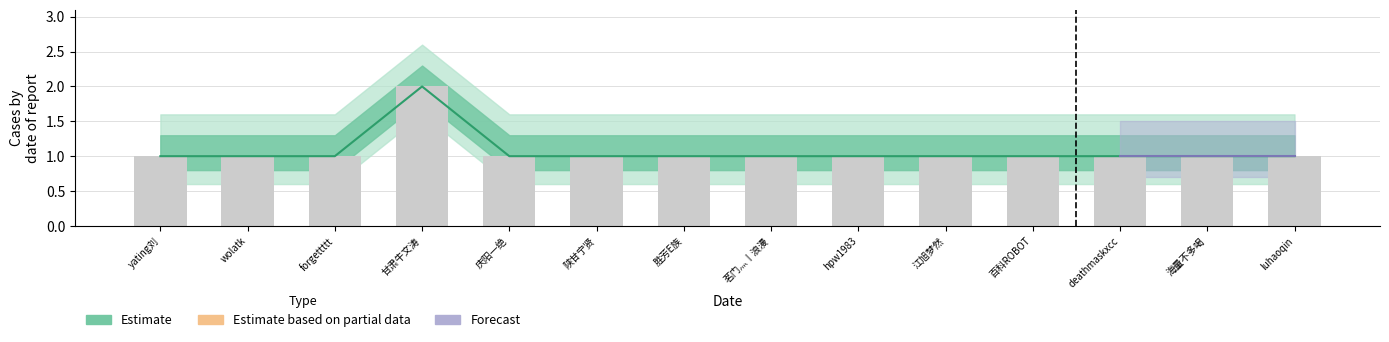

The chart shows a value of 1 at deathmaskxcc. True or false?

True